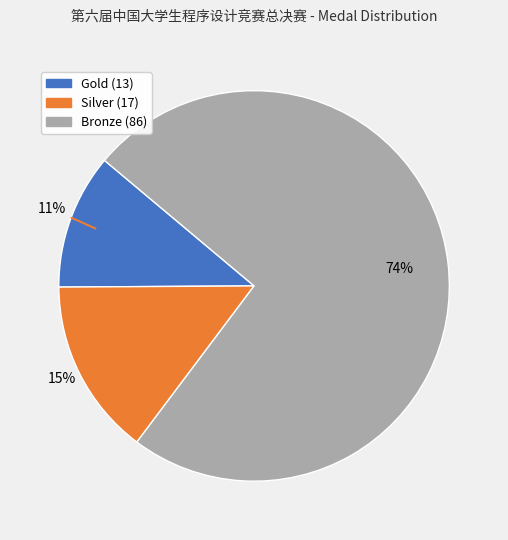

How many segments does this pie chart have?

3